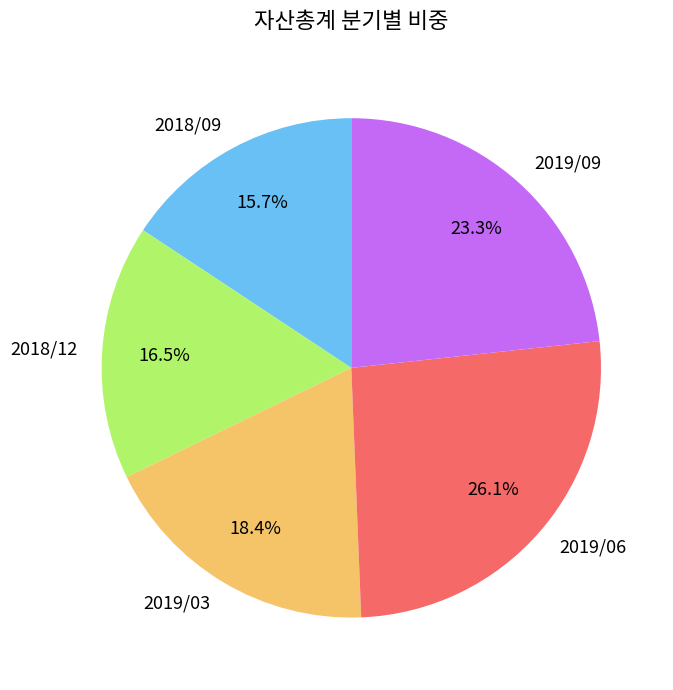

To the nearest percent, what percentage of the pie is 2019/09?

23%